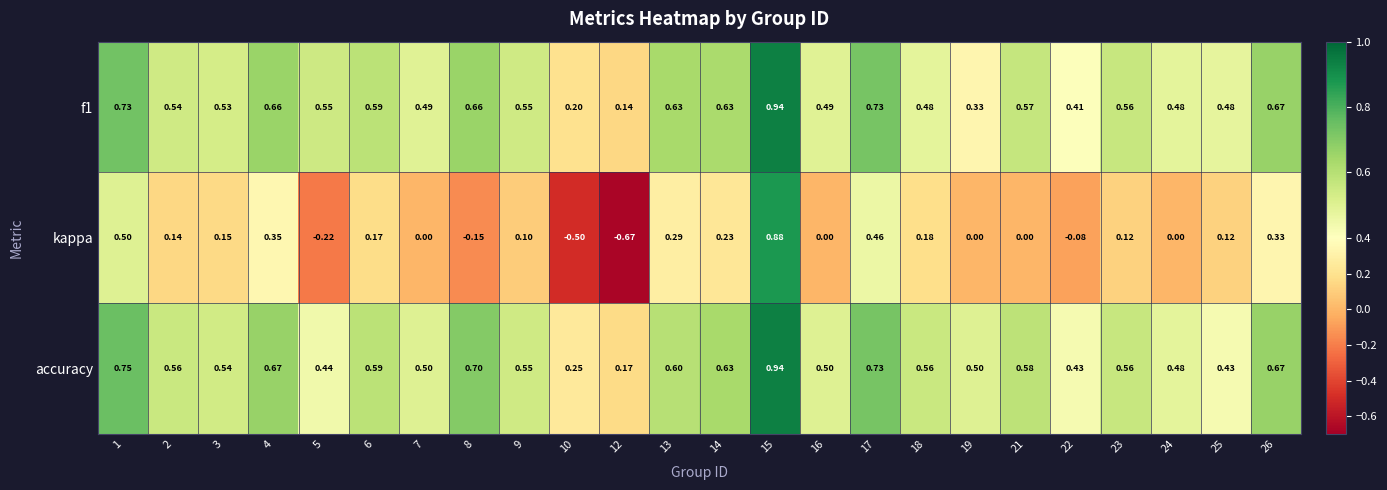

Between 3 and 25, which series saw the biggest shift?

accuracy